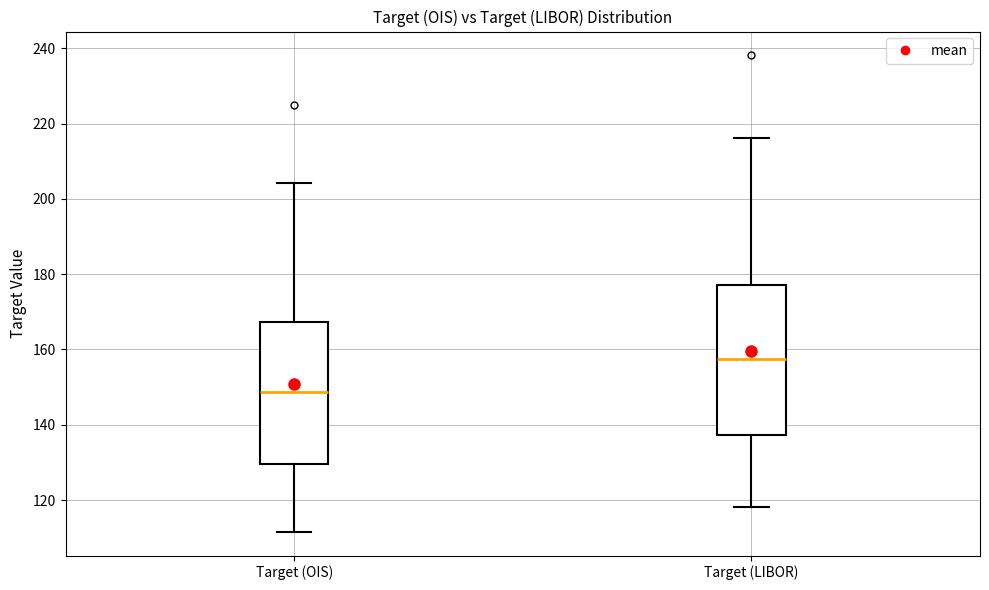

Reading left to right, read every box against the y-axis: the position of its median line, the range the box covers, and the ends of its whiskers. The values are not printed on the chart, so give them approximately, as read against the axis.

Target (OIS): median 148, box 130 to 168, whiskers 112 to 204
Target (LIBOR): median 158, box 138 to 178, whiskers 118 to 216